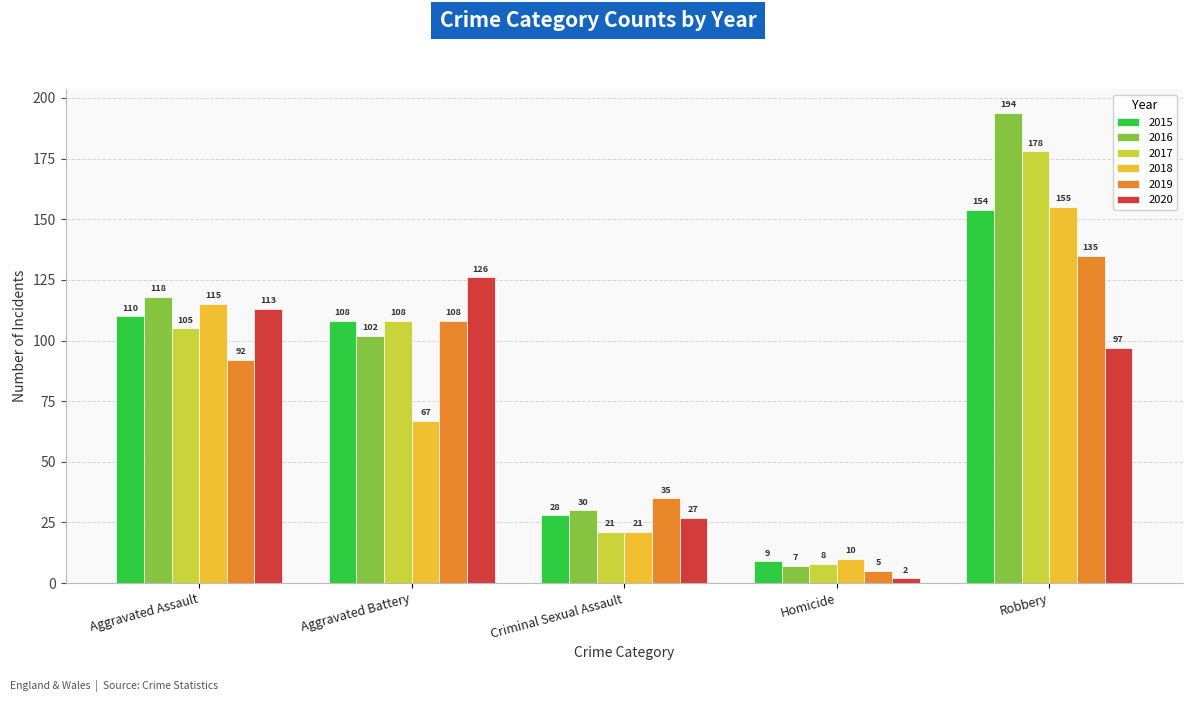

What is the label of the 2nd bar from the left?

Aggravated Battery